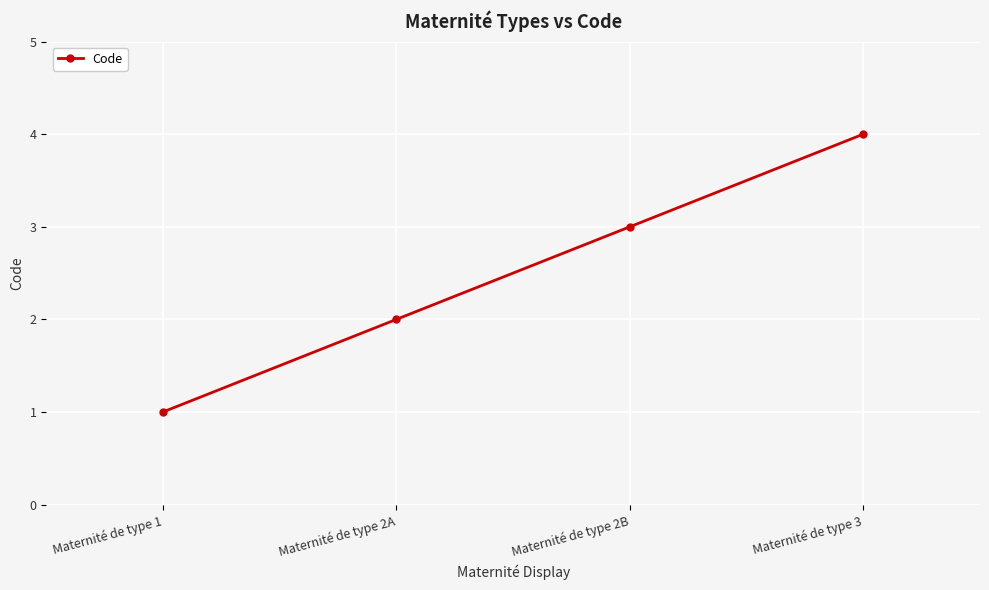

What is the difference between the values at Maternité de type 2A and Maternité de type 3?

2